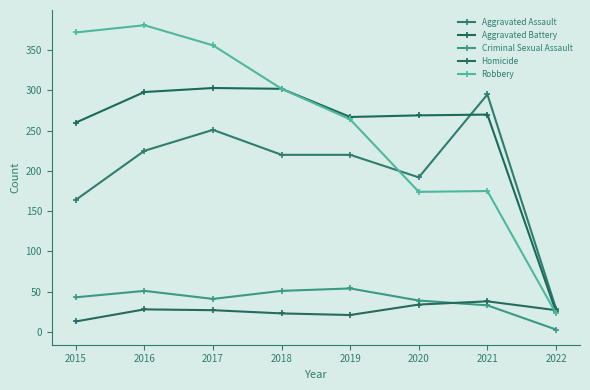

At which category is the sum across all series the highest?

2016